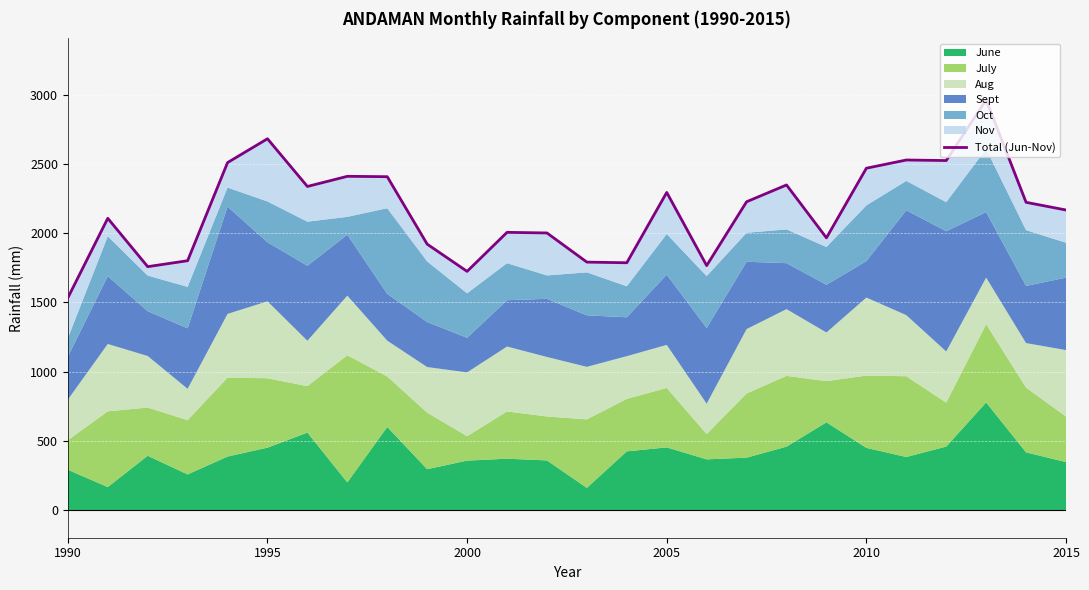

How many values are below 2222?

13